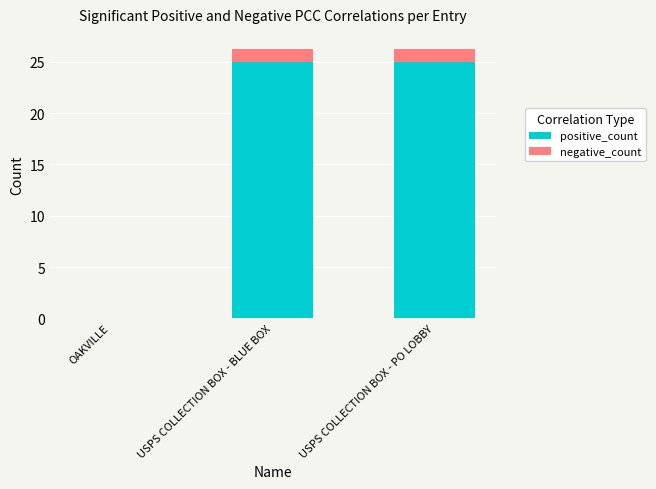

Are the bars horizontal?

No